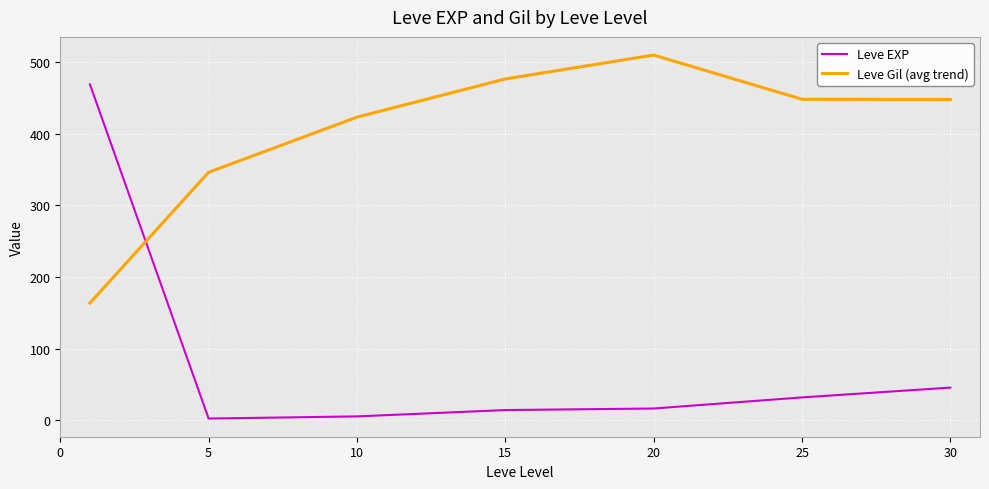

What is the minimum value for Leve Gil (avg trend)?

163.5